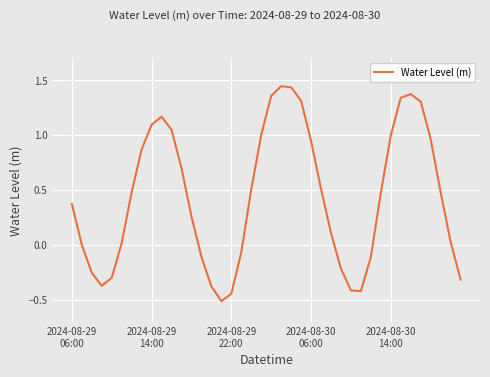

How many lines are shown in the chart?

1